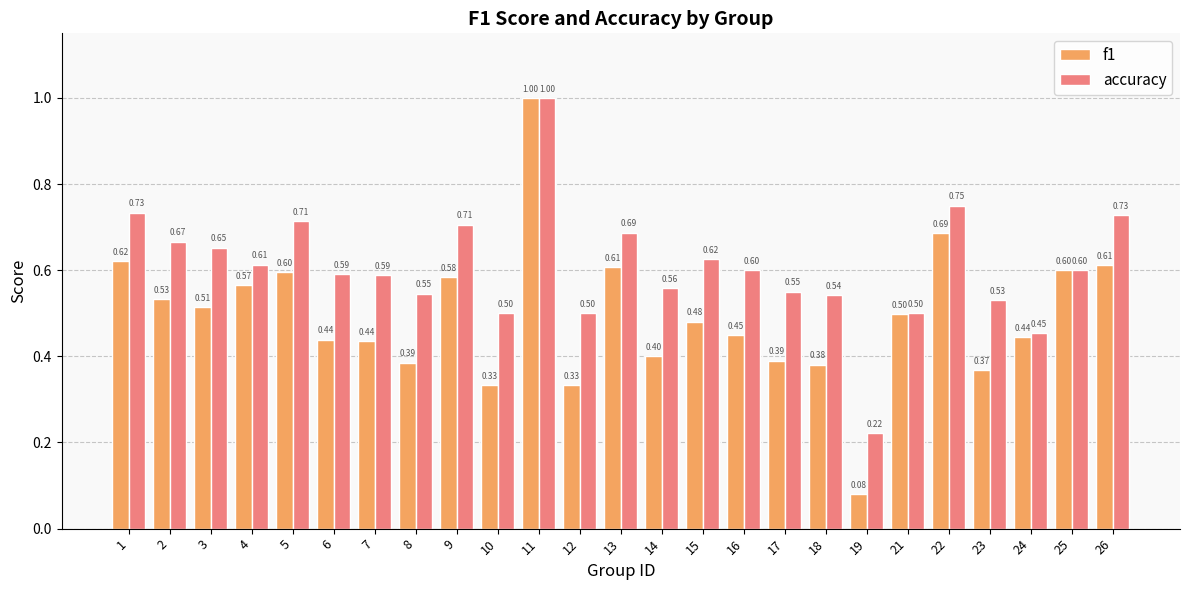

At which category is the sum across all series the highest?

11